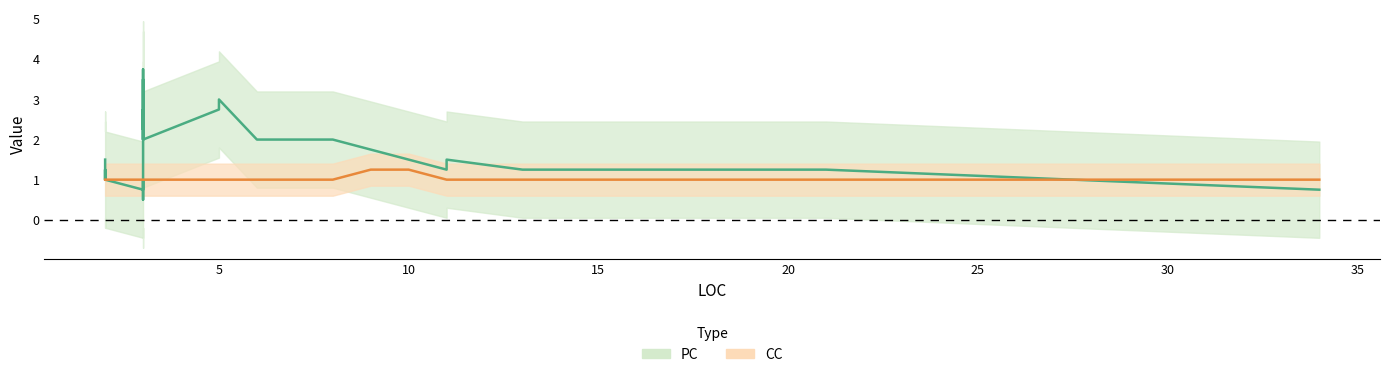

How many series are shown in this chart?

2